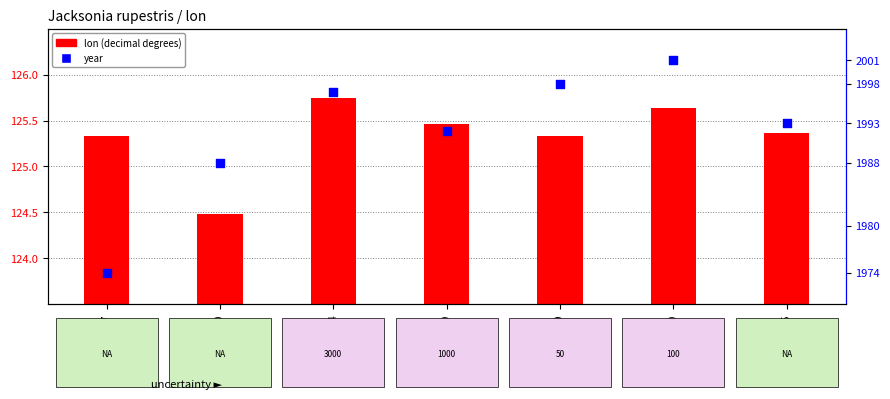

Which series reaches the maximum Y coordinate?

year